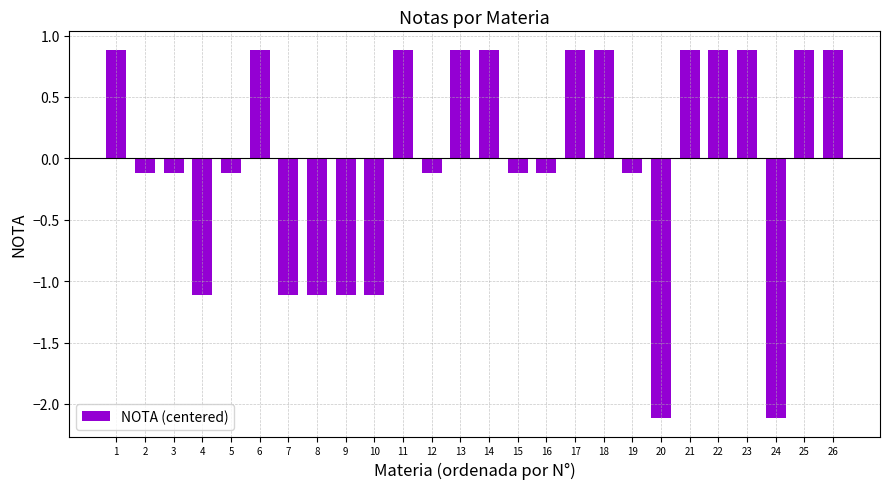

What is the smallest value displayed?

-2.1